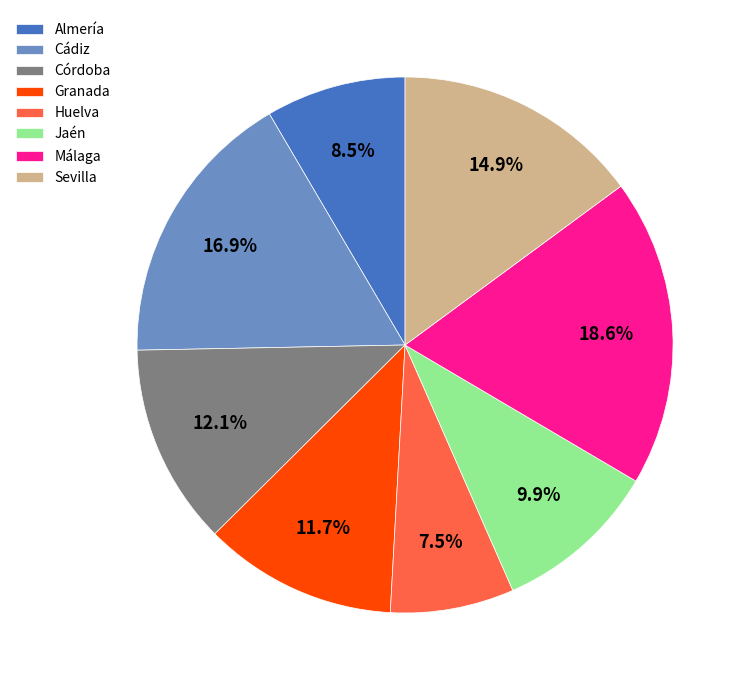

Is there a majority slice in this chart?

No